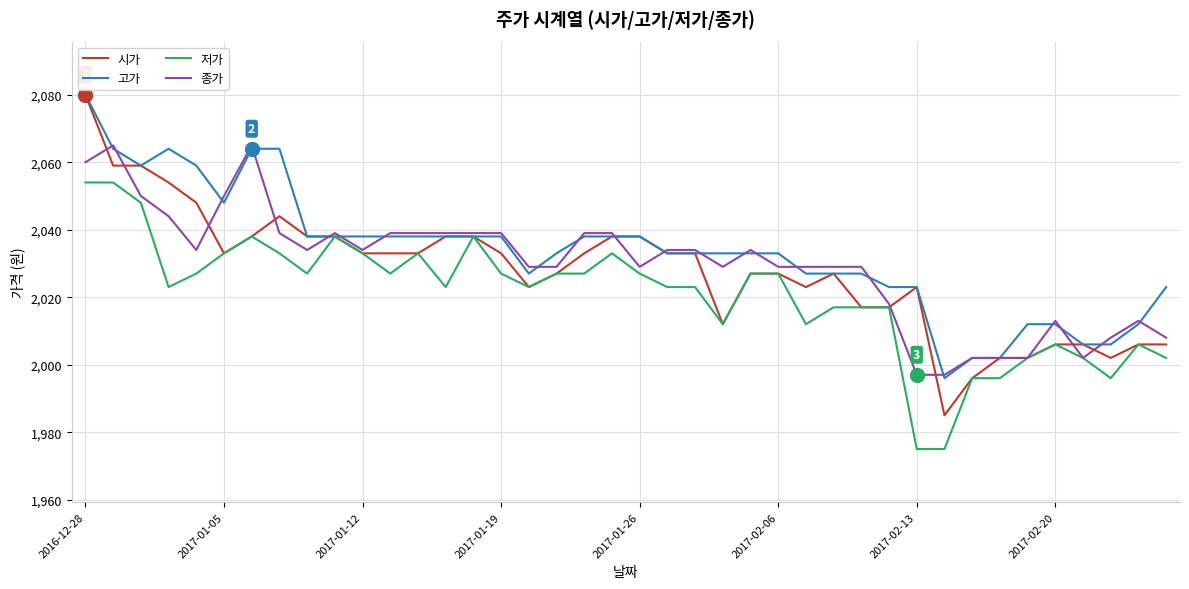

What is the highest value of the 시가 series?

2080